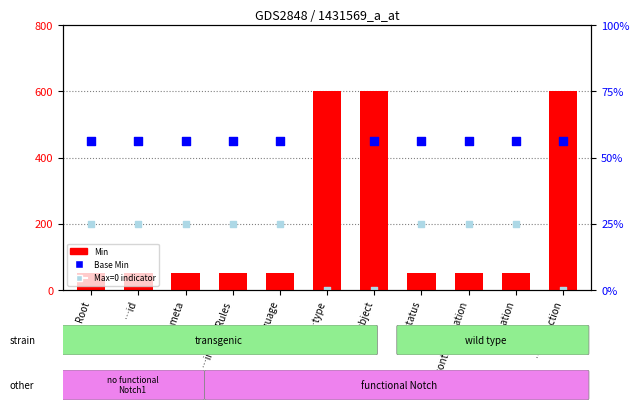

Which series has the largest total across all categories?

Base Min